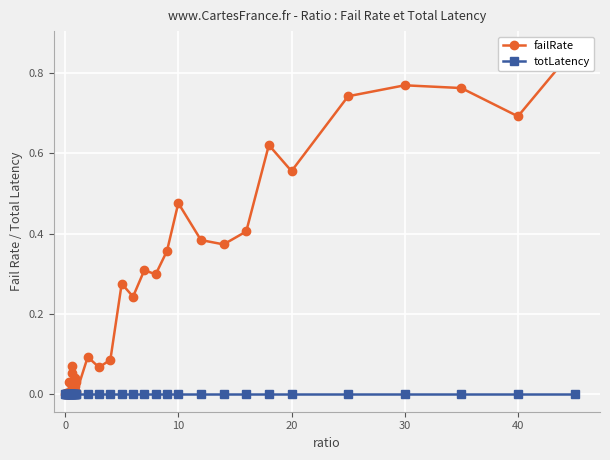

What is the greatest value displayed?

0.9